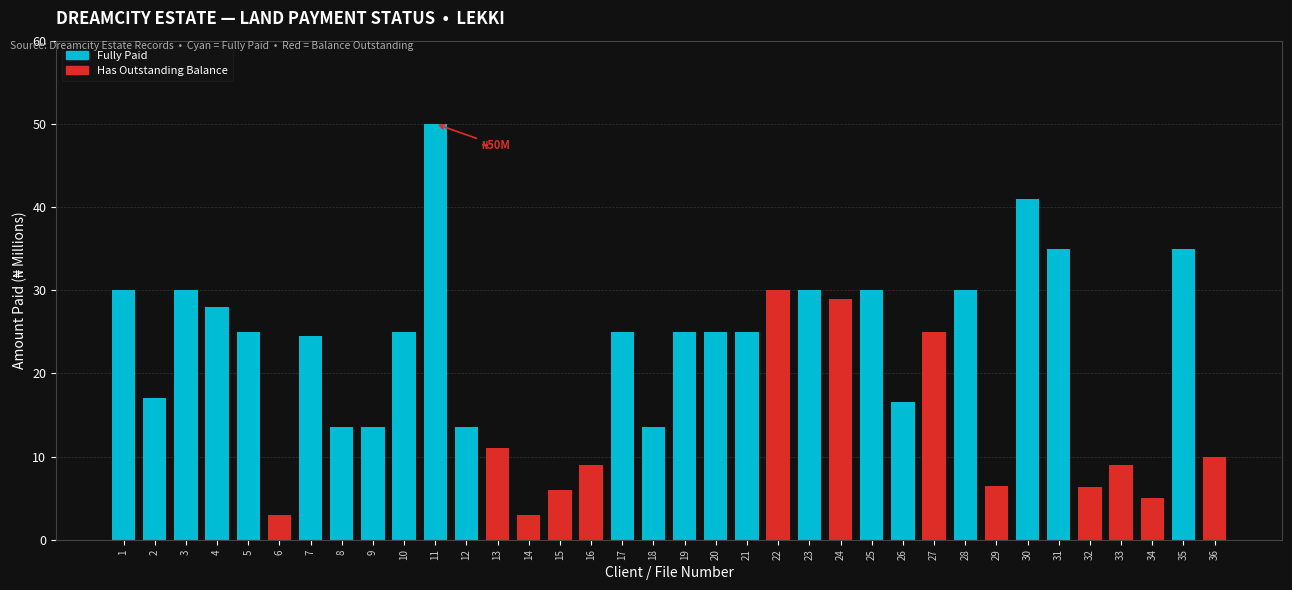

How many values are below 25?

17